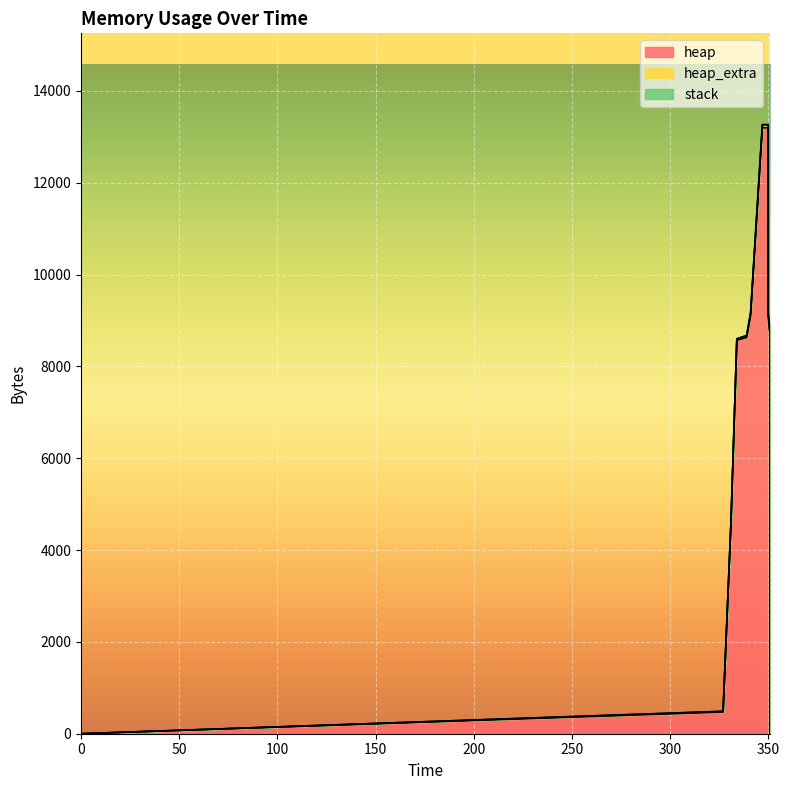

What are all the series names shown in the legend?

heap, heap_extra, stack